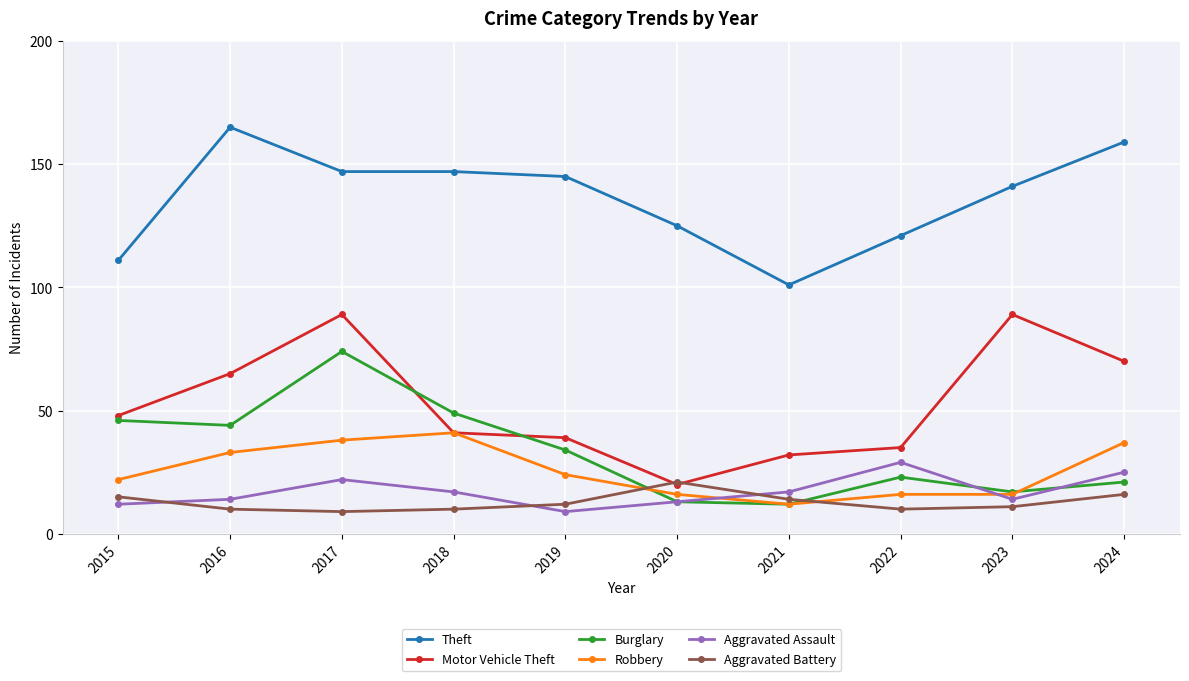

Reading right to left, what are all the values shown in this chart?

Theft: 159	141	121	101	125	145	147	147	165	111
Motor Vehicle Theft: 70	89	35	32	20	39	41	89	65	48
Burglary: 21	17	23	12	13	34	49	74	44	46
Robbery: 37	16	16	12	16	24	41	38	33	22
Aggravated Assault: 25	14	29	17	13	9	17	22	14	12
Aggravated Battery: 16	11	10	14	21	12	10	9	10	15